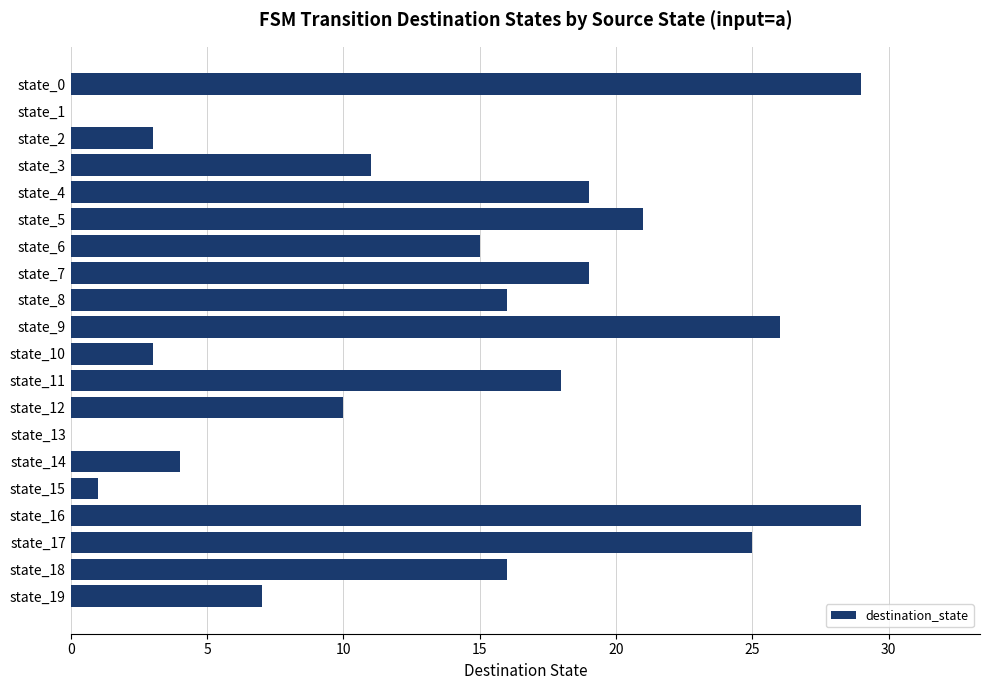

Are the bars horizontal?

Yes